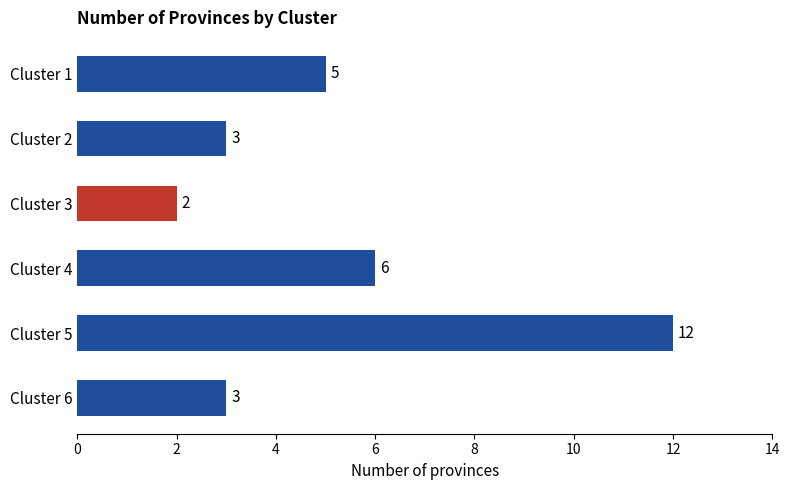

What is the sum of all values?

31